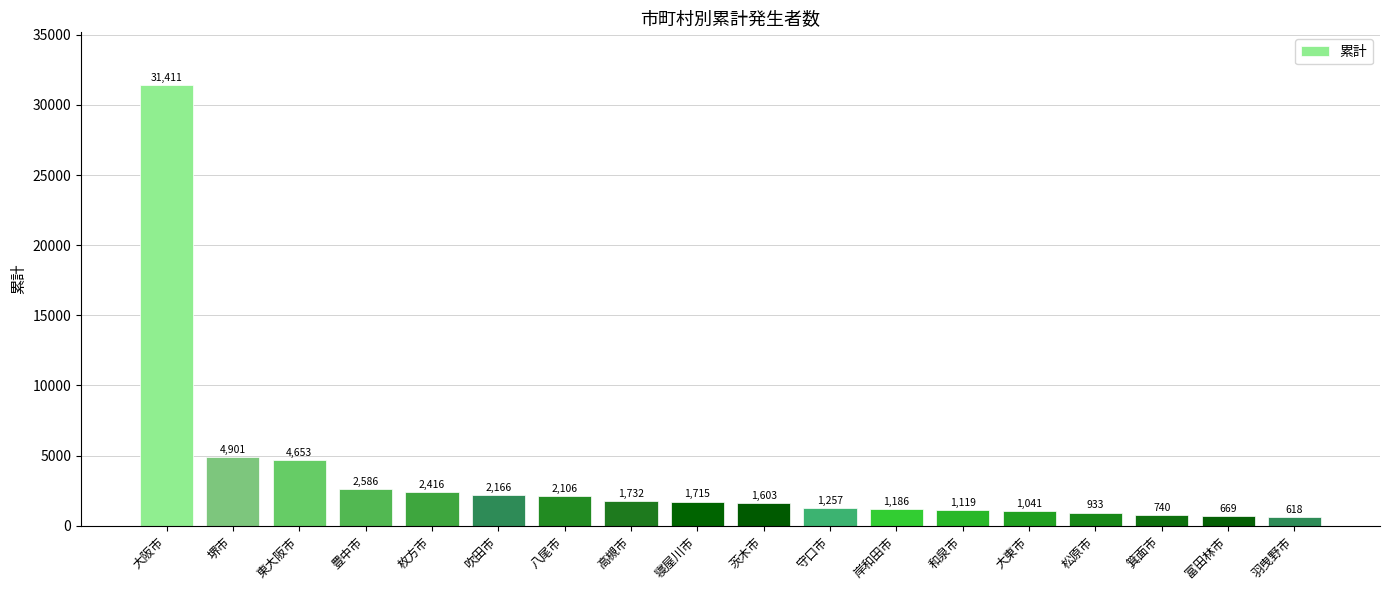

What is the smallest value displayed?

618